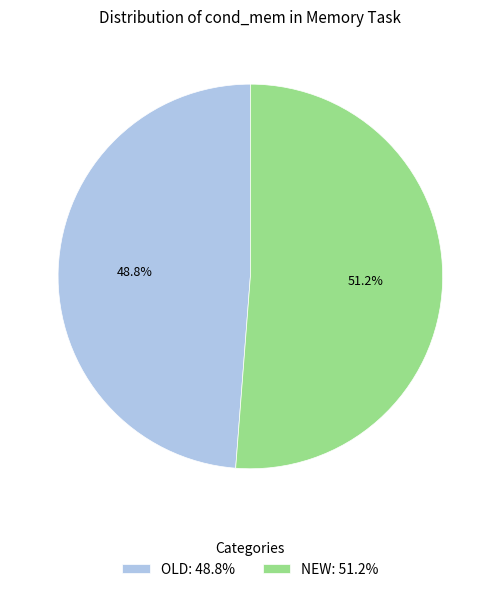

Between NEW: 51.2% and OLD: 48.8%, which is larger?

NEW: 51.2%